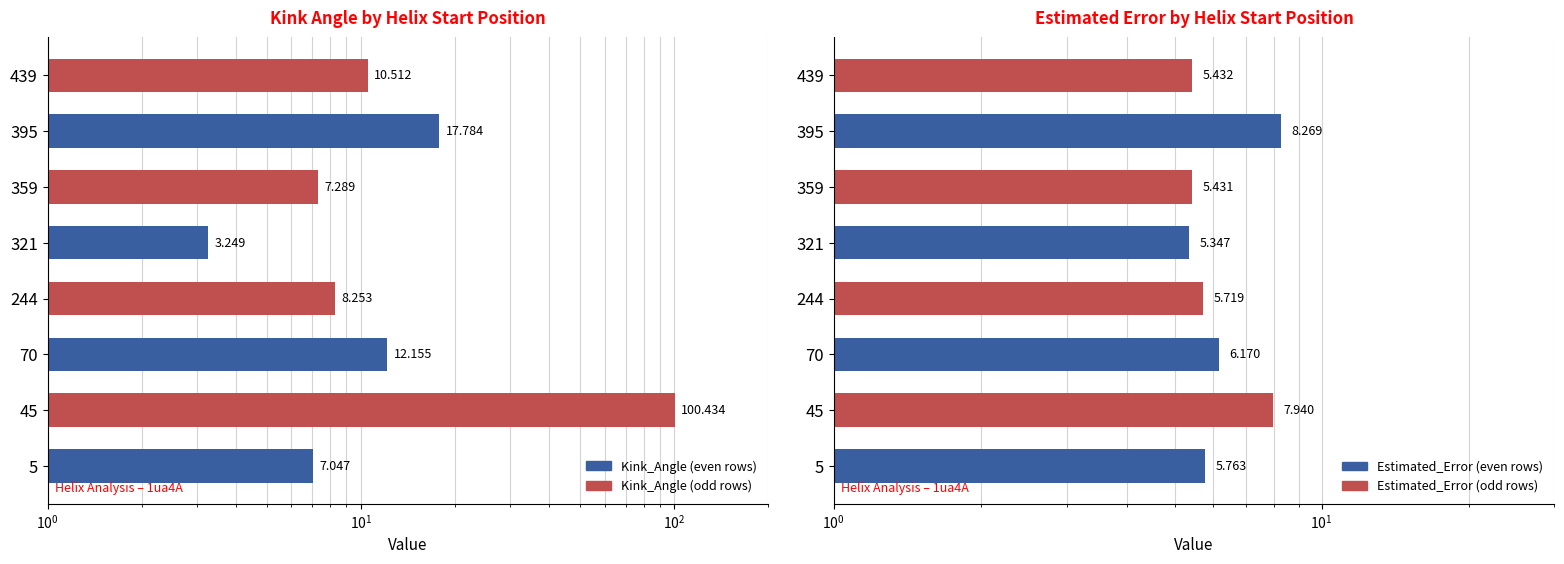

Reading right to left, transcribe all the data shown in this chart.

Kink_Angle (even): 17.8	3.2	12.2	7.0
Kink_Angle (odd): 10.5	7.3	8.3	100.4
Estimated_Error (even): 8.3	5.3	6.2	5.8
Estimated_Error (odd): 5.4	5.4	5.7	7.9